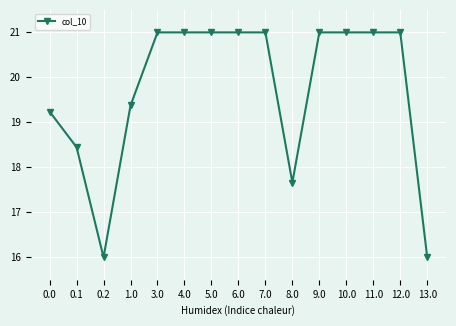

What is the sum of all values?

295.7